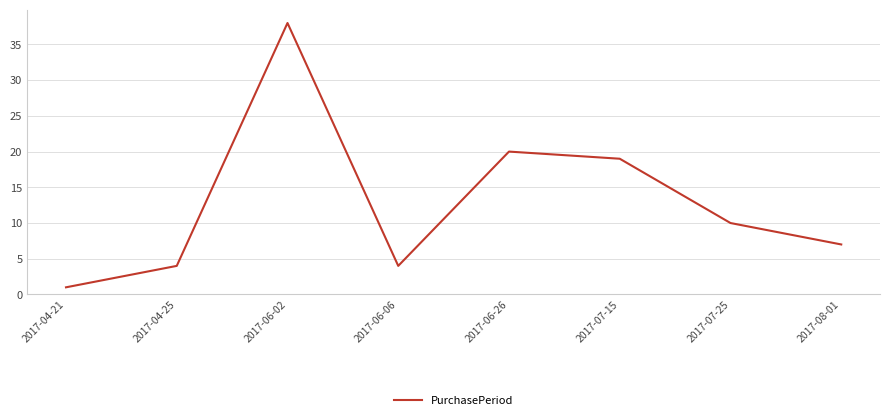

Where is the data nearest to the value 19?

2017-07-15